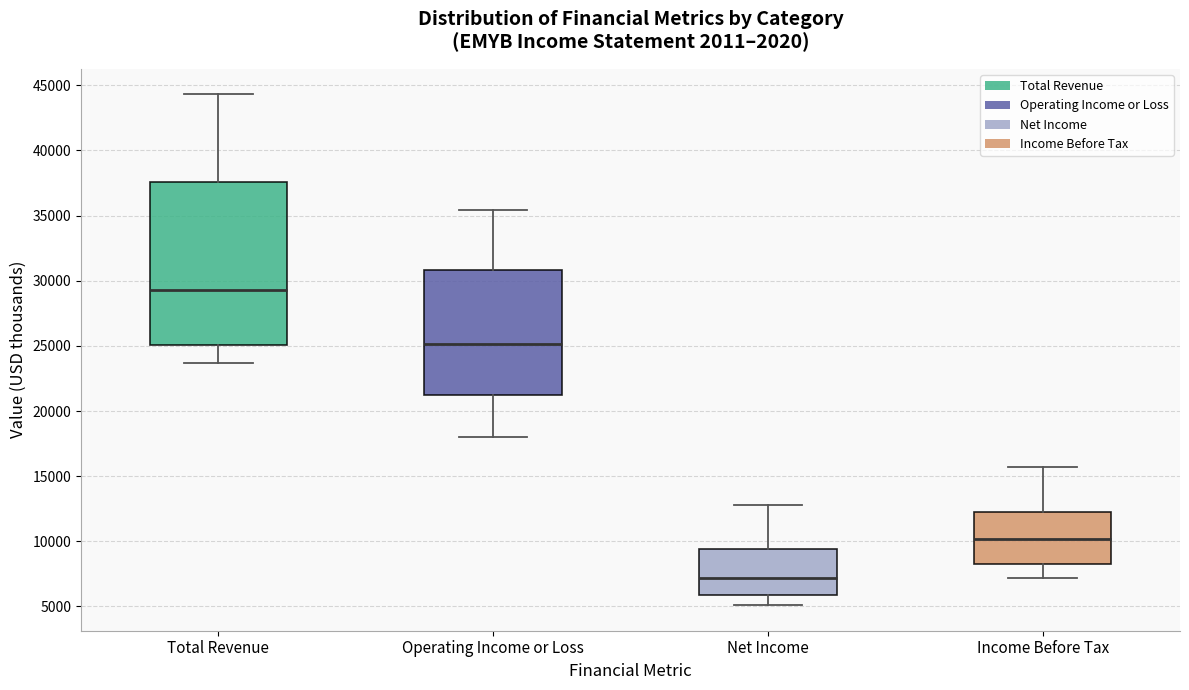

Where does the upper whisker of the box for Net Income end on the y-axis? The values are not printed on the chart, so give them approximately, as read against the axis.

13000